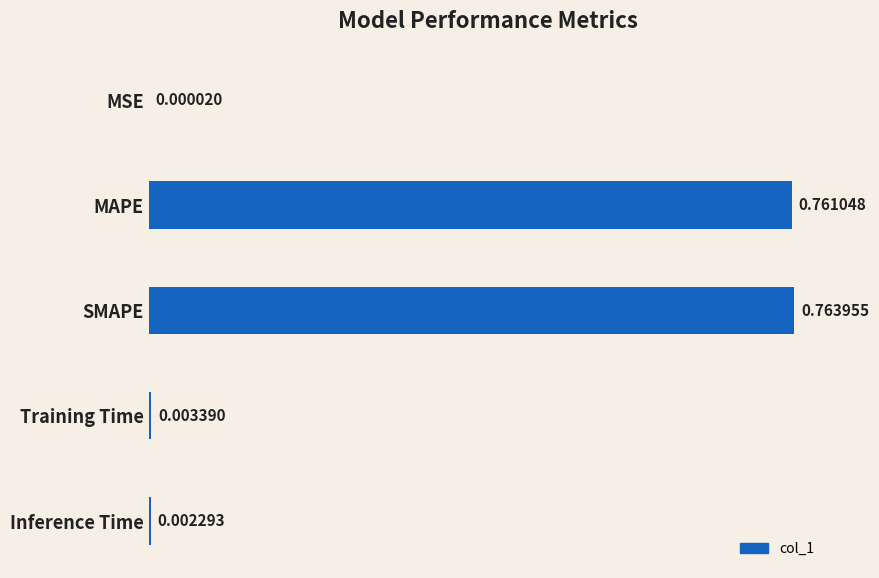

Where is the data nearest to the value 0?

MSE